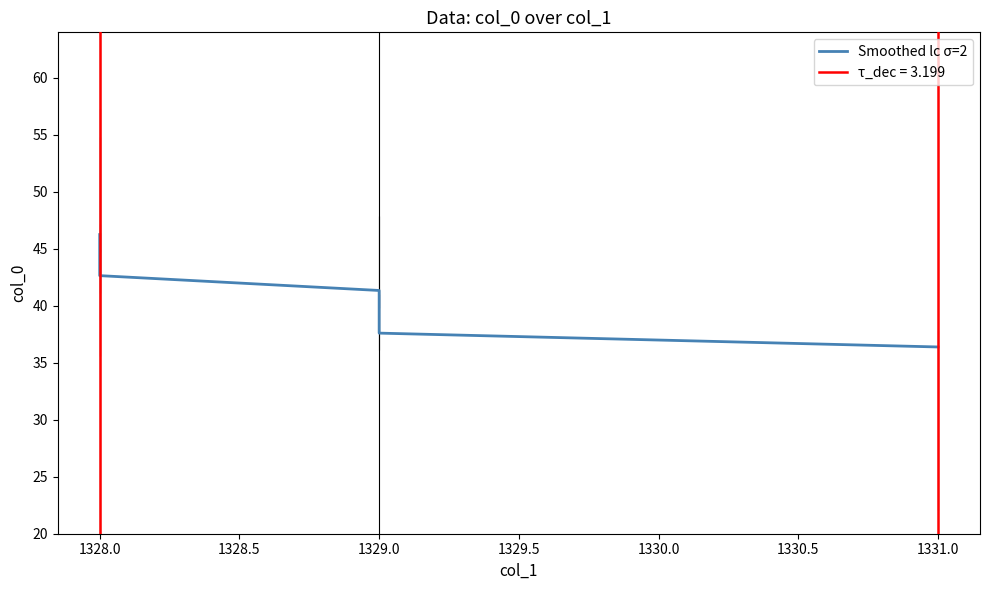

The value at 1328.0 is 64.1. True or false?

False